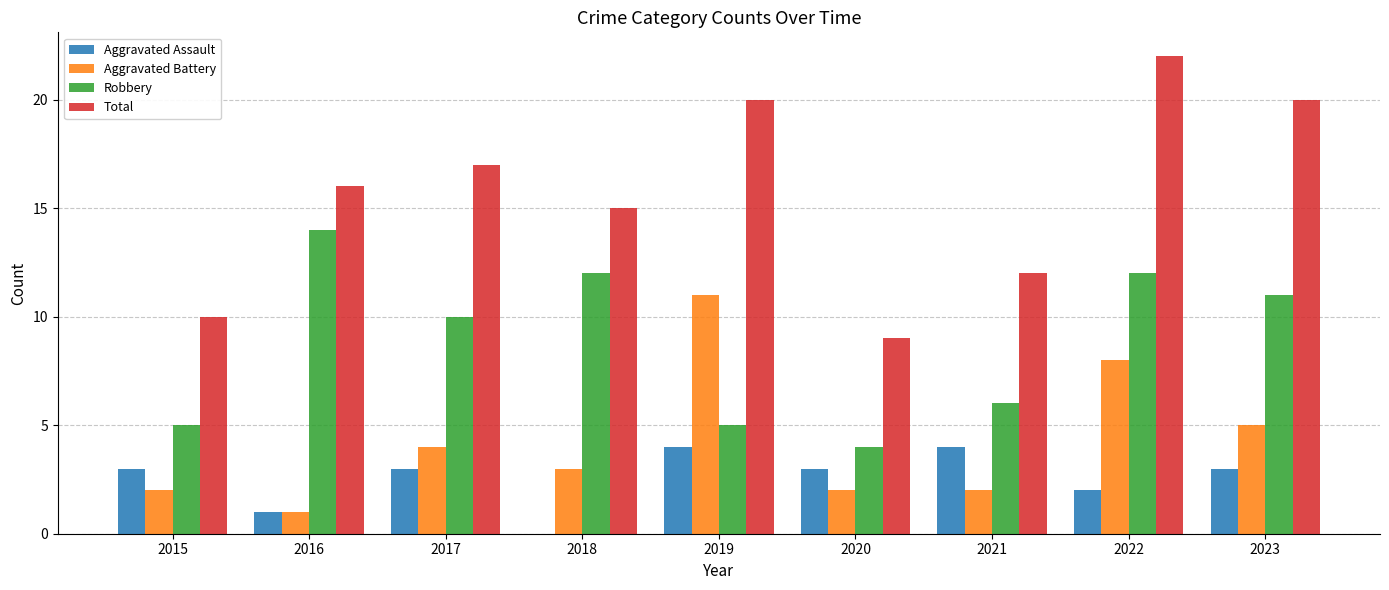

At which category is the sum across all series the highest?

2022